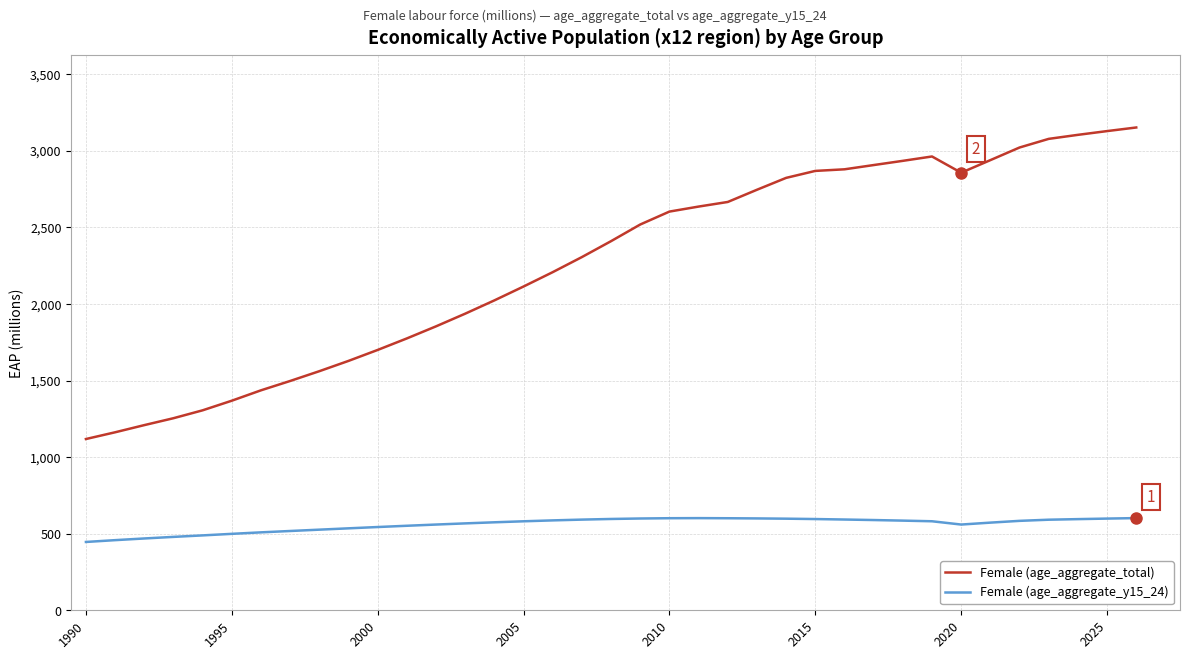

What is the average value of the Female (age_aggregate_total) series?

2262.0